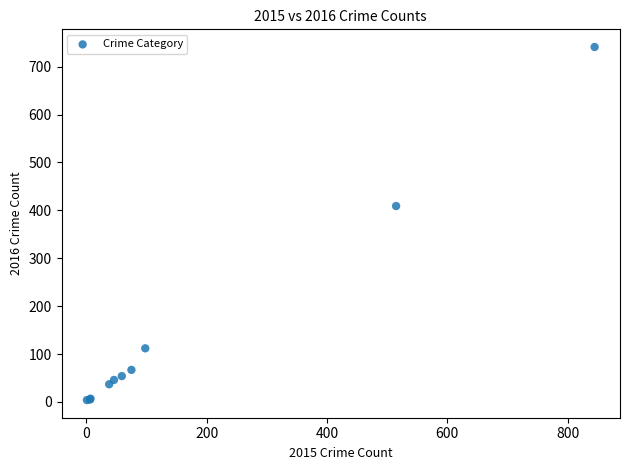

What Y value in the scatter plot is closest to 372?

409